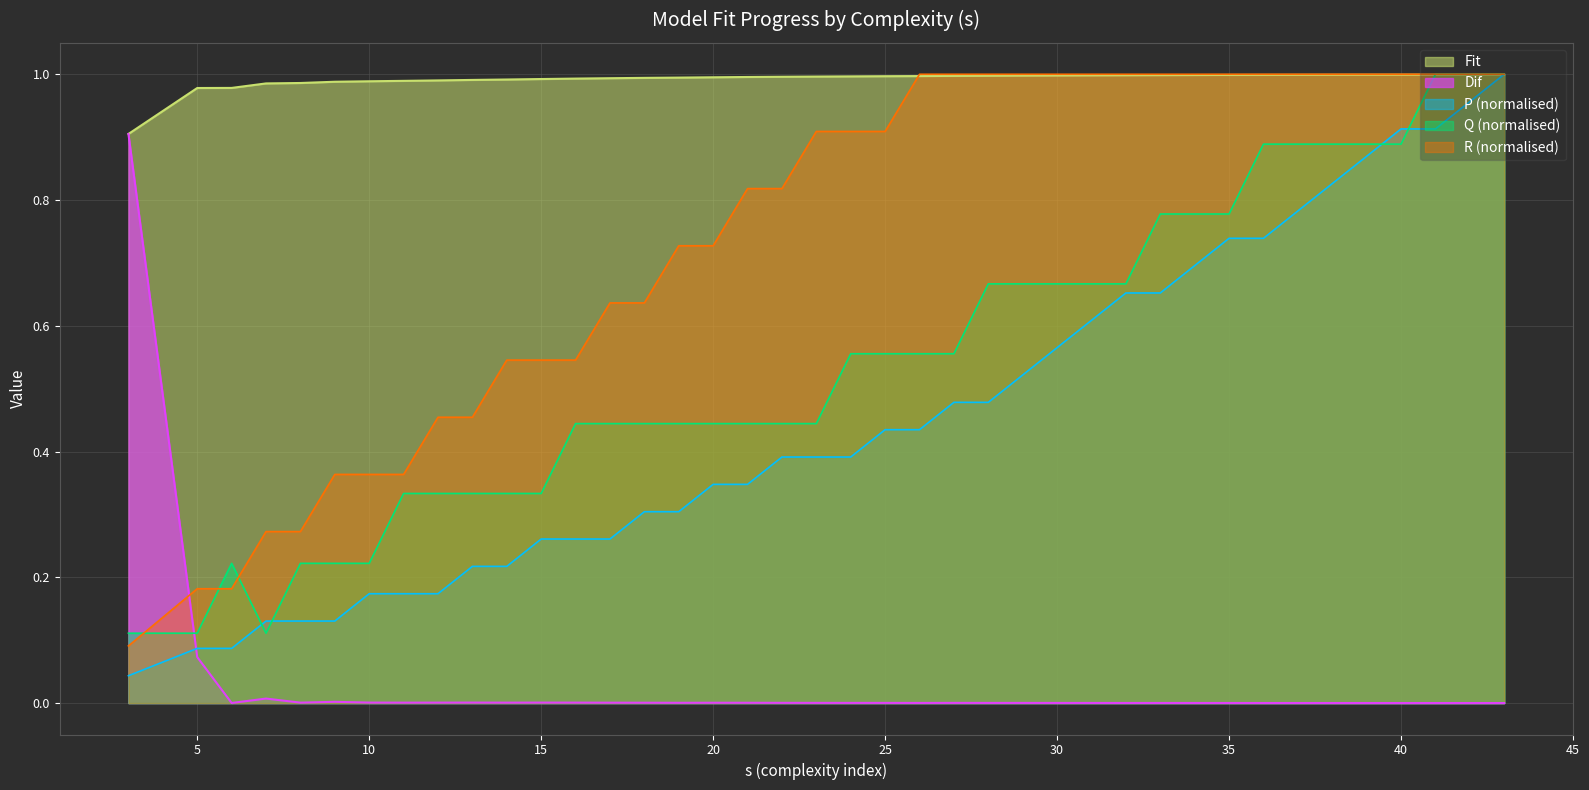

What is the value of the R point at the 19th from the left?

0.8